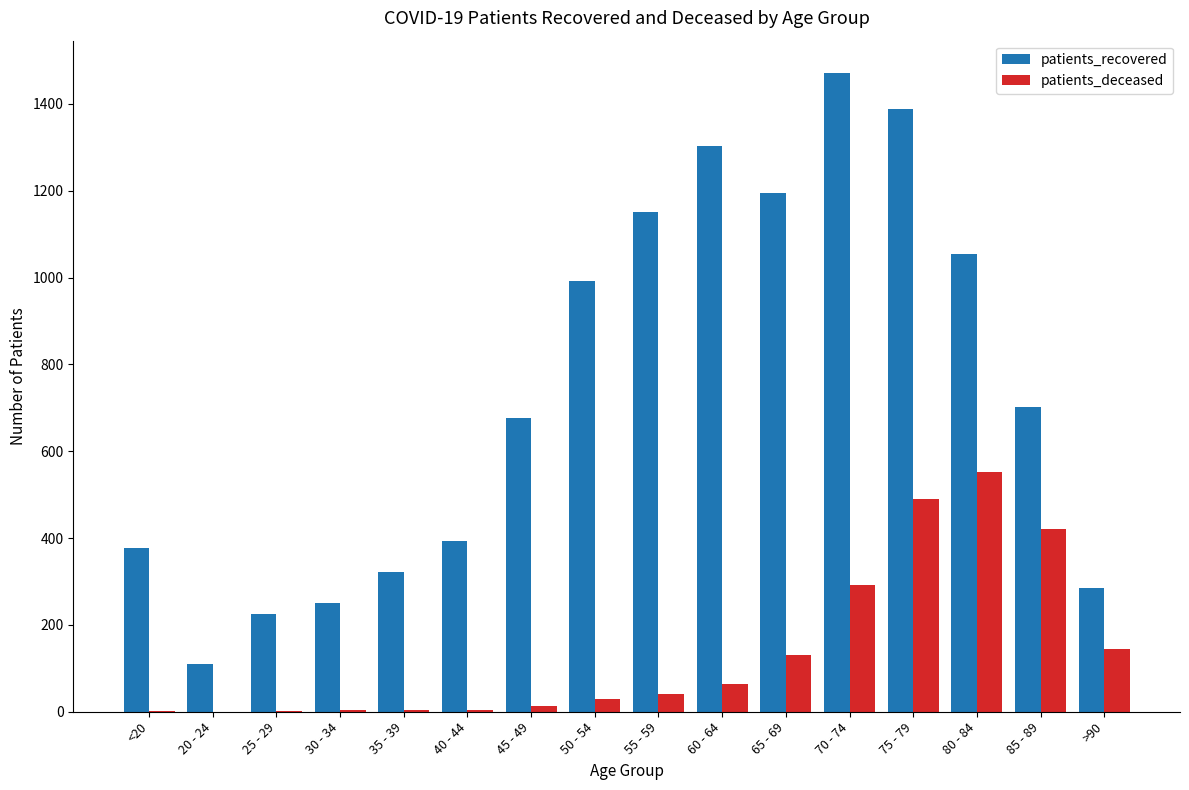

Which series has the largest range (max minus min)?

patients_recovered